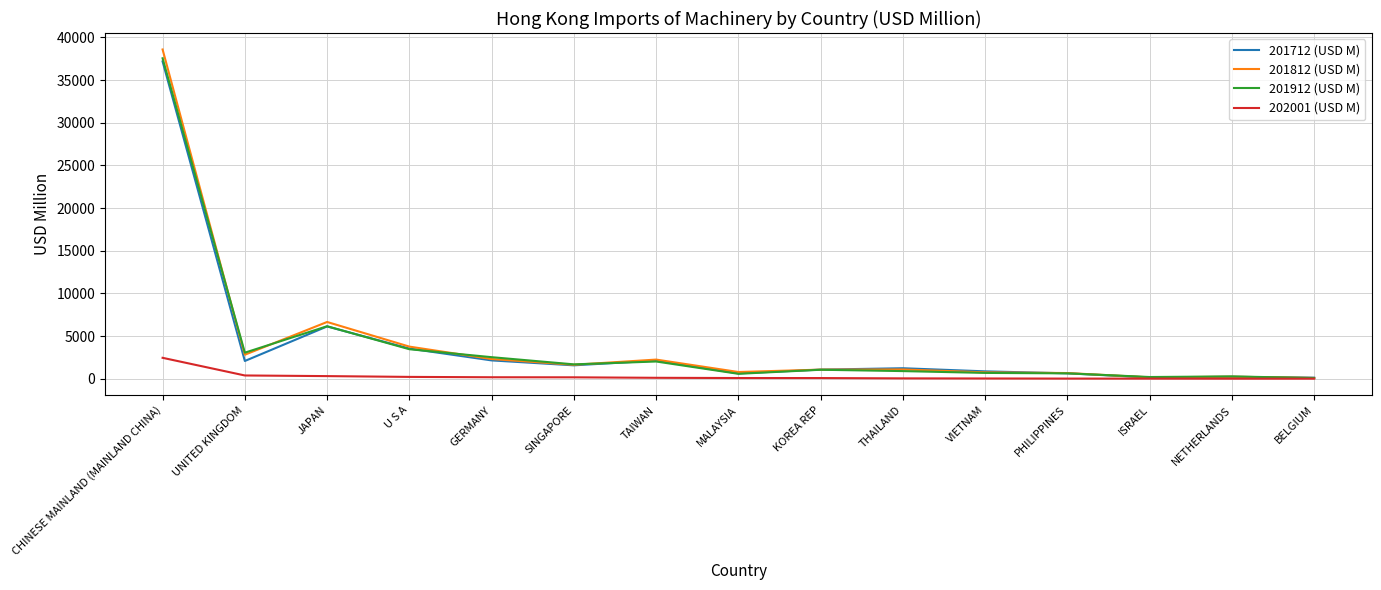

Where is the first local maximum for 201912 (USD M)?

JAPAN